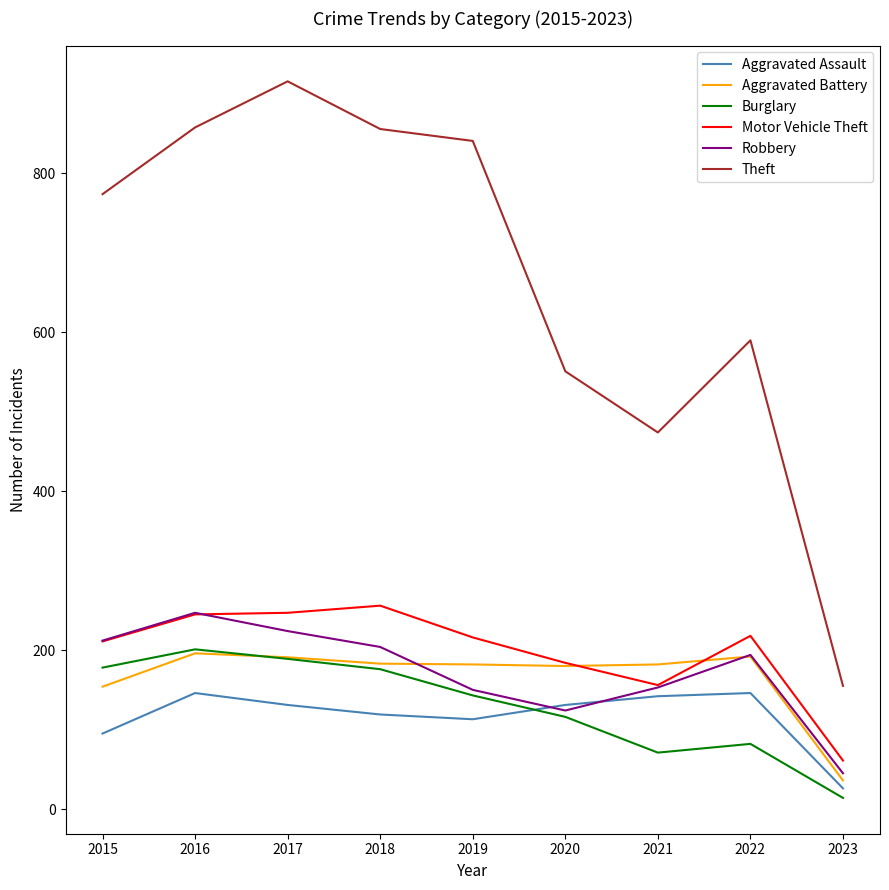

What is the sum of all Aggravated Assault values?

1049